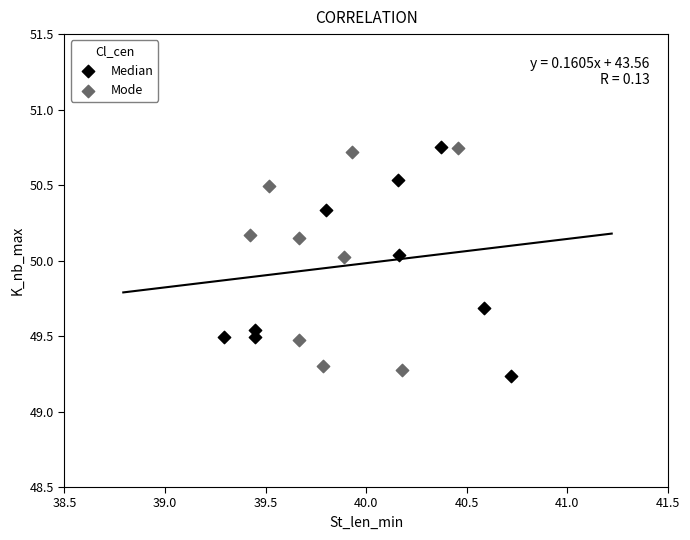

What are all the series names shown in the legend?

Median, Mode